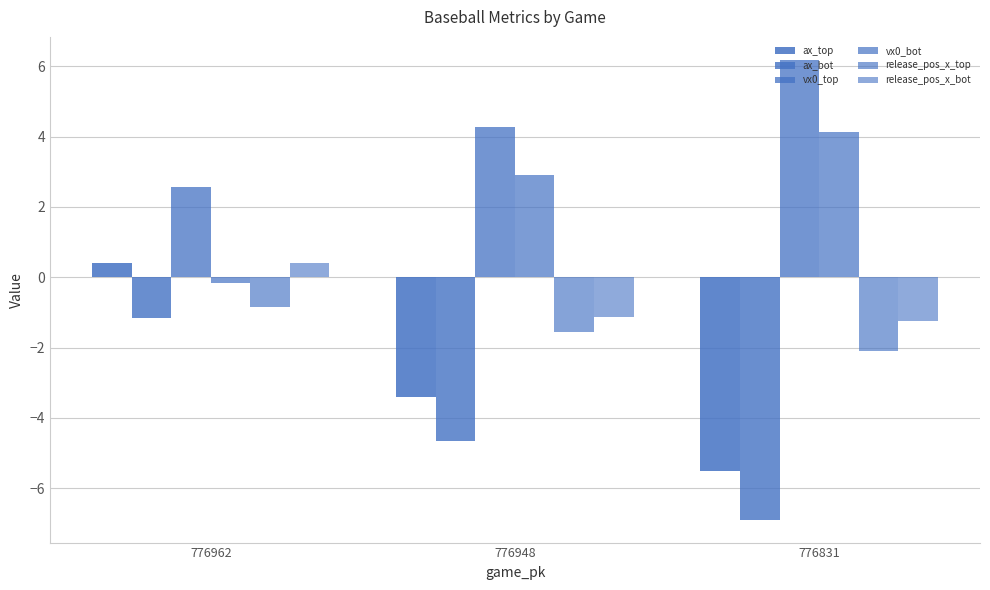

What is the value of the release_pos_x_top bar at the 2nd from the left?

-1.6